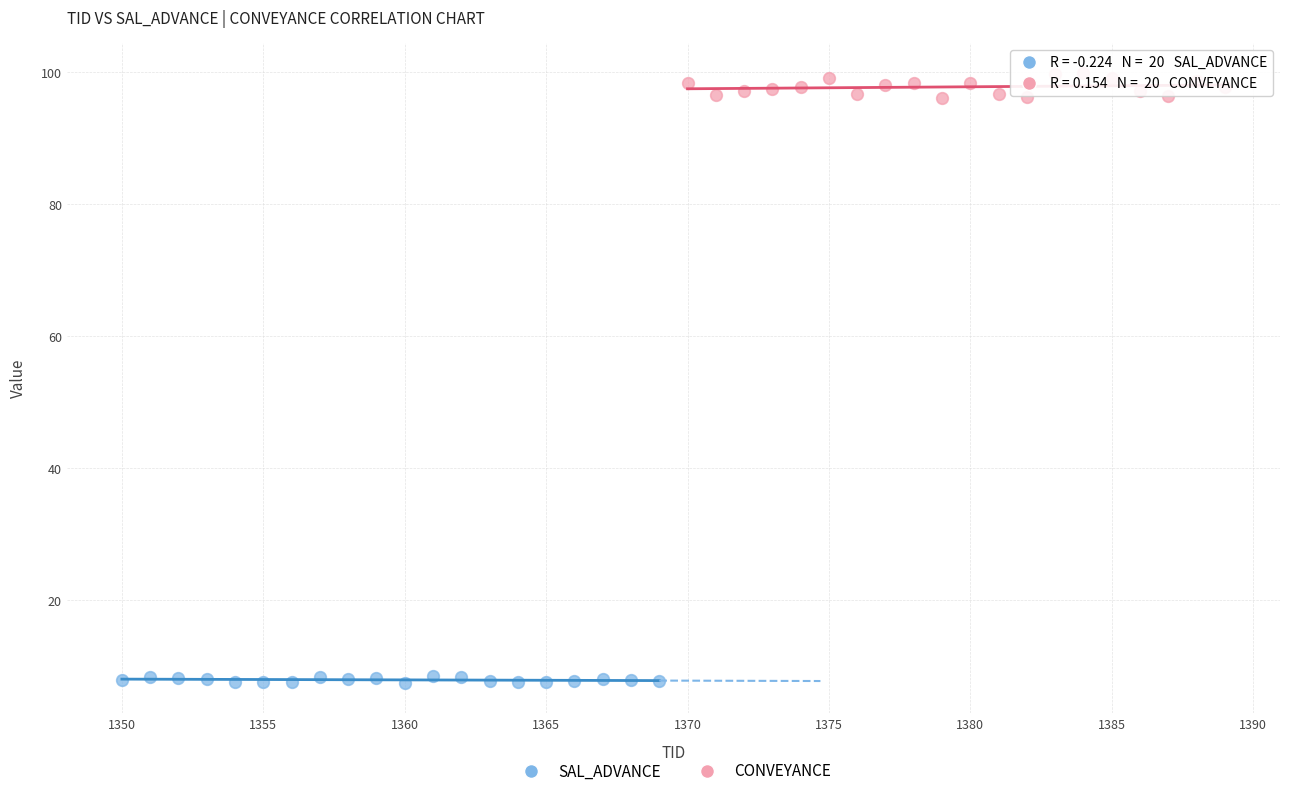

Which series contains the lowest Y value?

SAL_ADVANCE